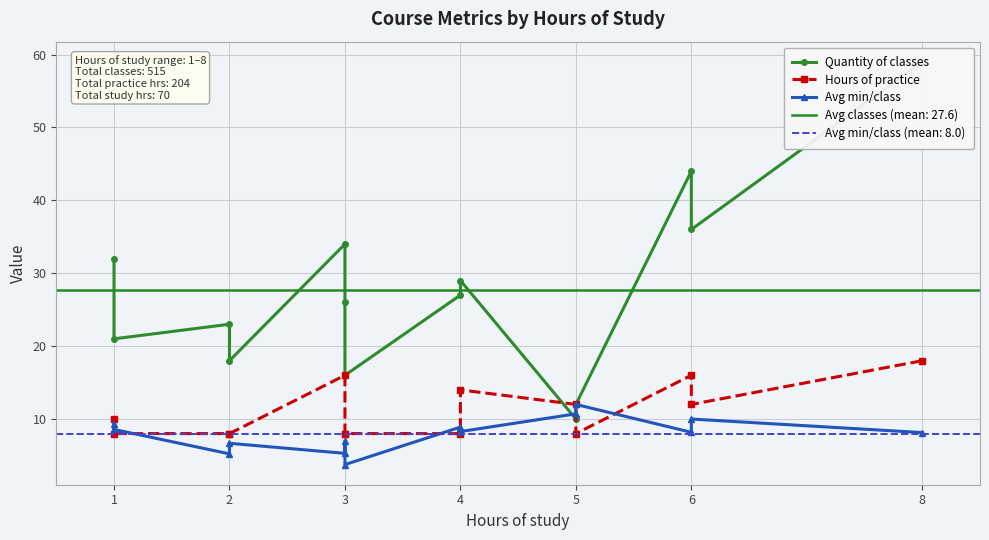

What is the maximum value shown in the chart?

59.0